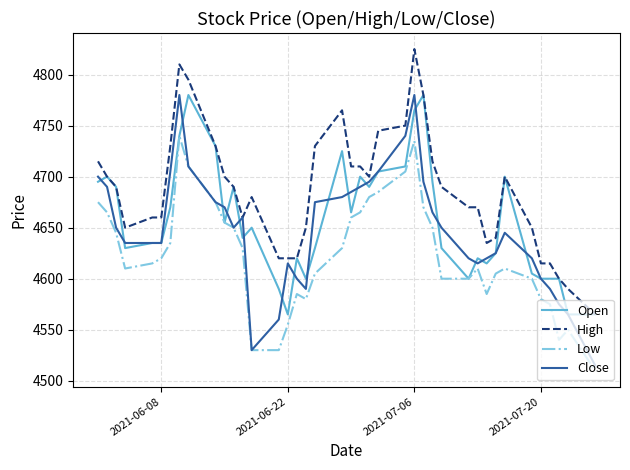

What is the greatest value displayed?

4825